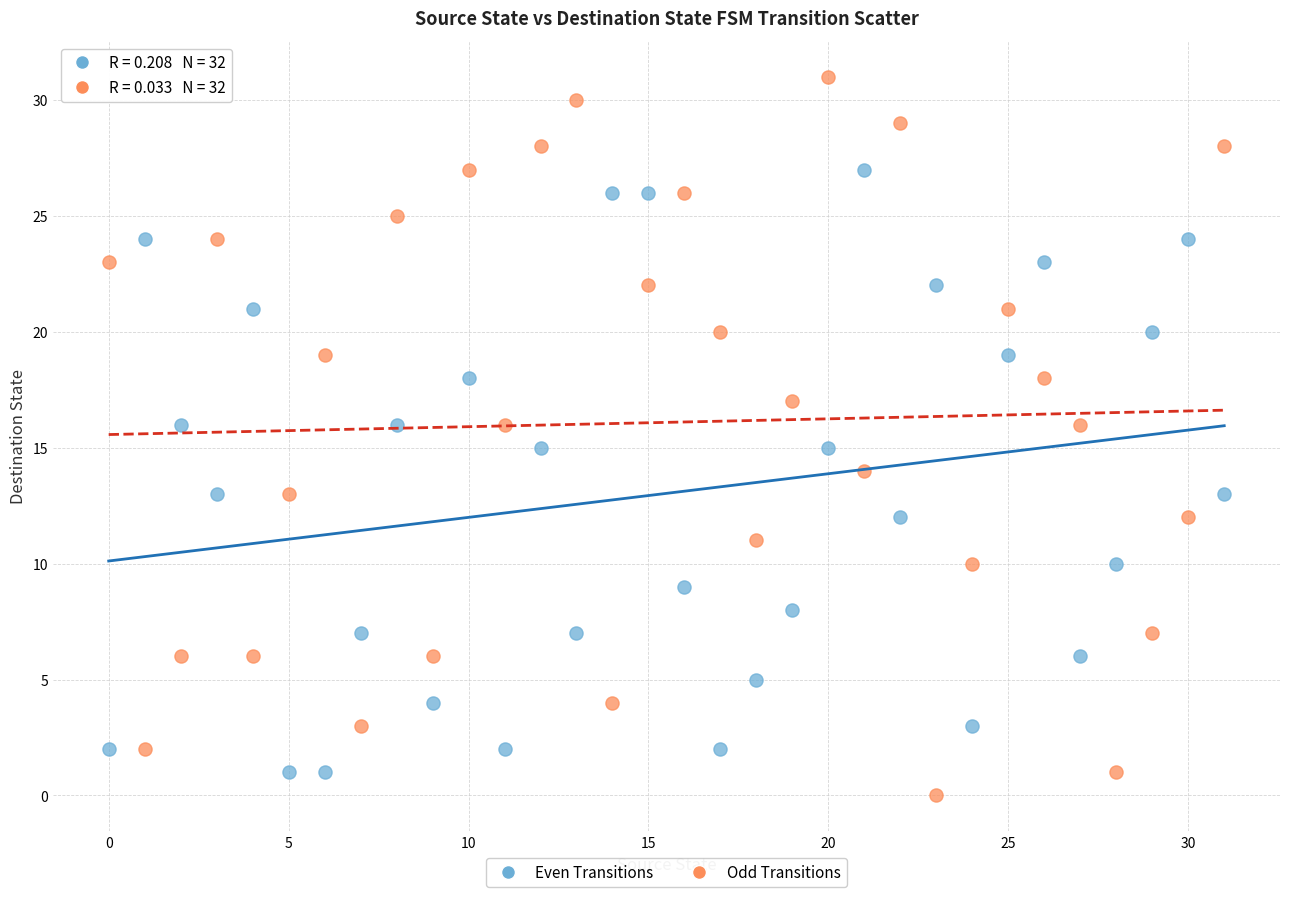

Which series reaches the maximum Y coordinate?

Odd Transitions